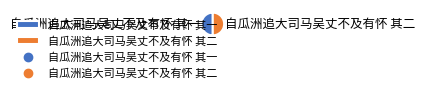

True or false: 自瓜洲追大司马吴丈不及有怀 其一 accounts for 56% of the total.

False